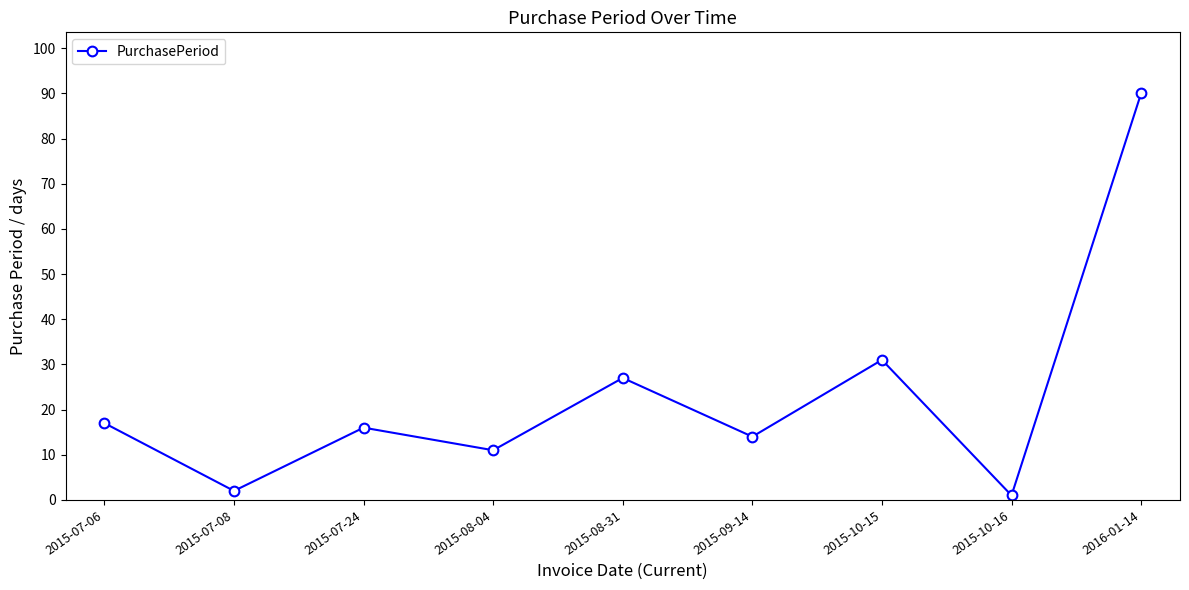

The chart shows a value of 2 at 2015-07-08. True or false?

True